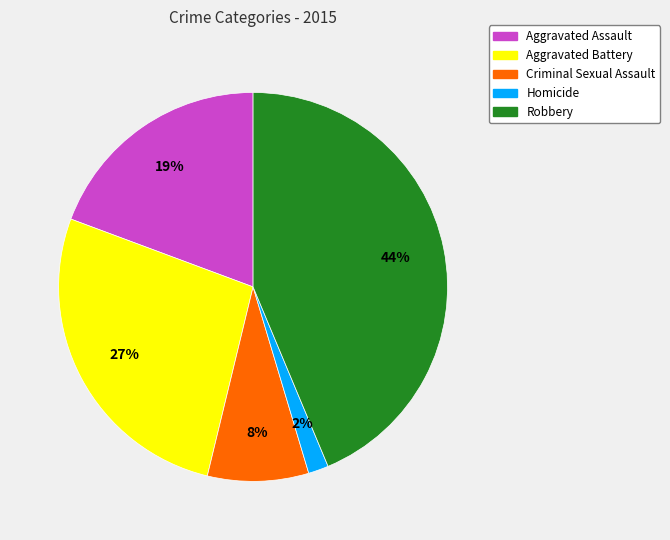

To the nearest percent, what is the average slice percentage?

20%